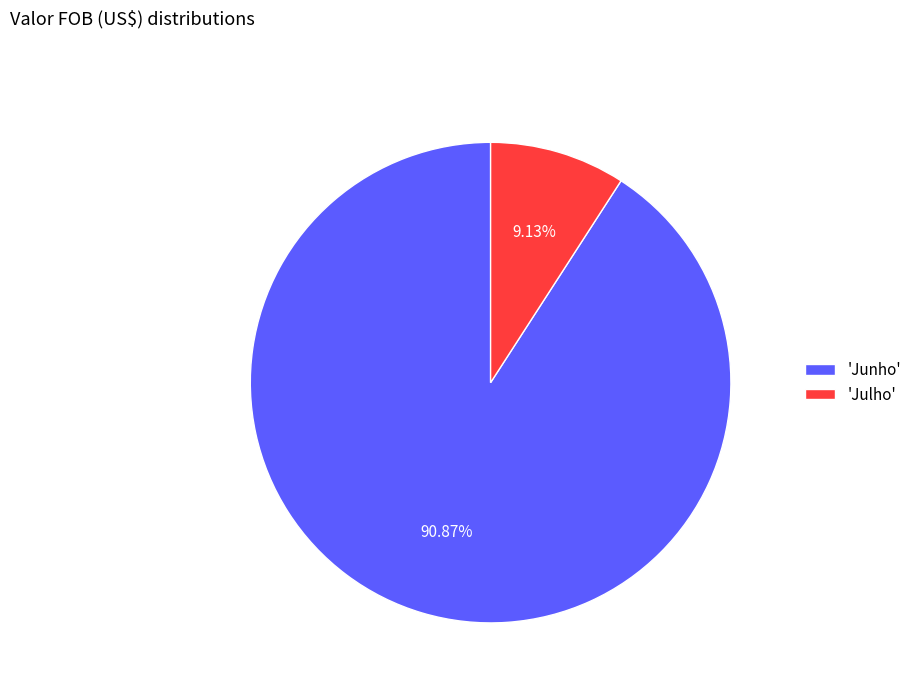

Combined, do 'Junho' and 'Julho' account for over 50%?

Yes